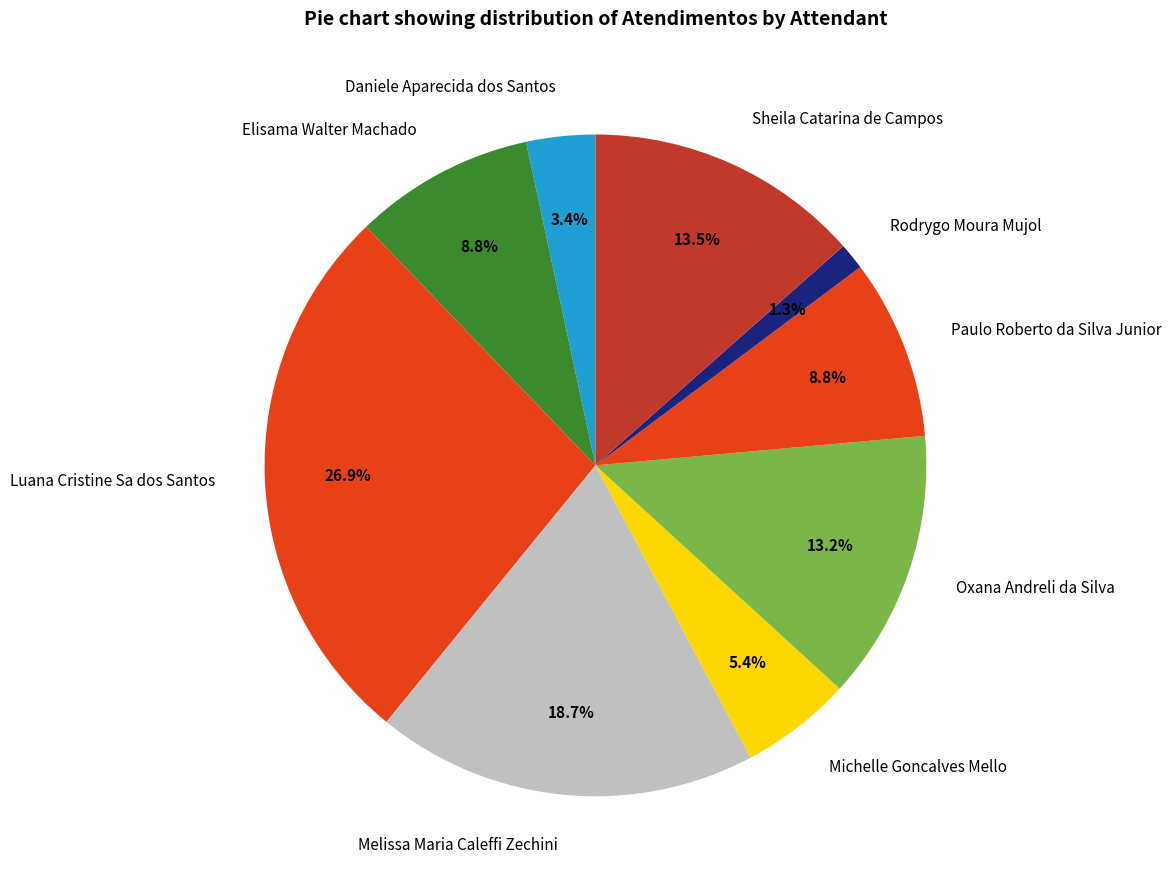

How many slices are in this pie chart?

9